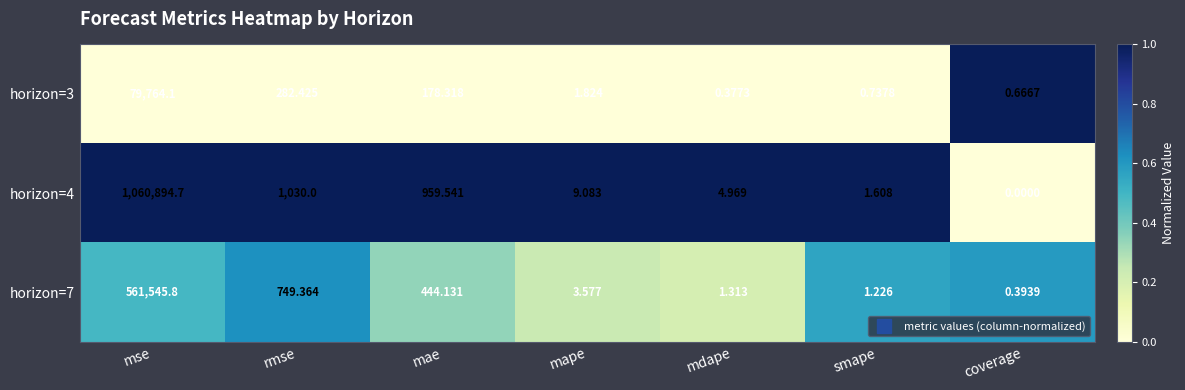

How many series are shown in this chart?

3